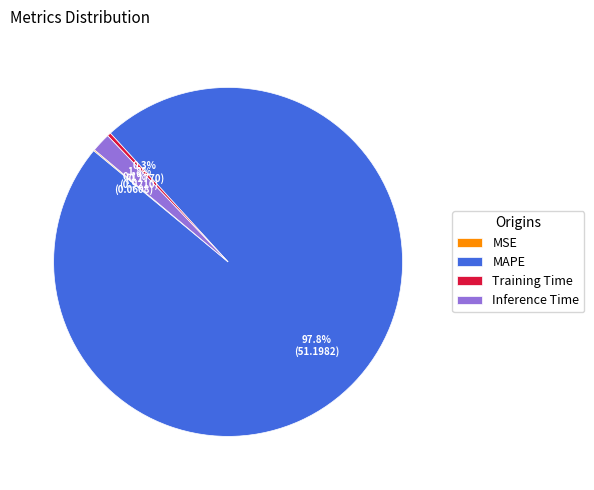

How much of the chart is everything except Training Time?

99.7%